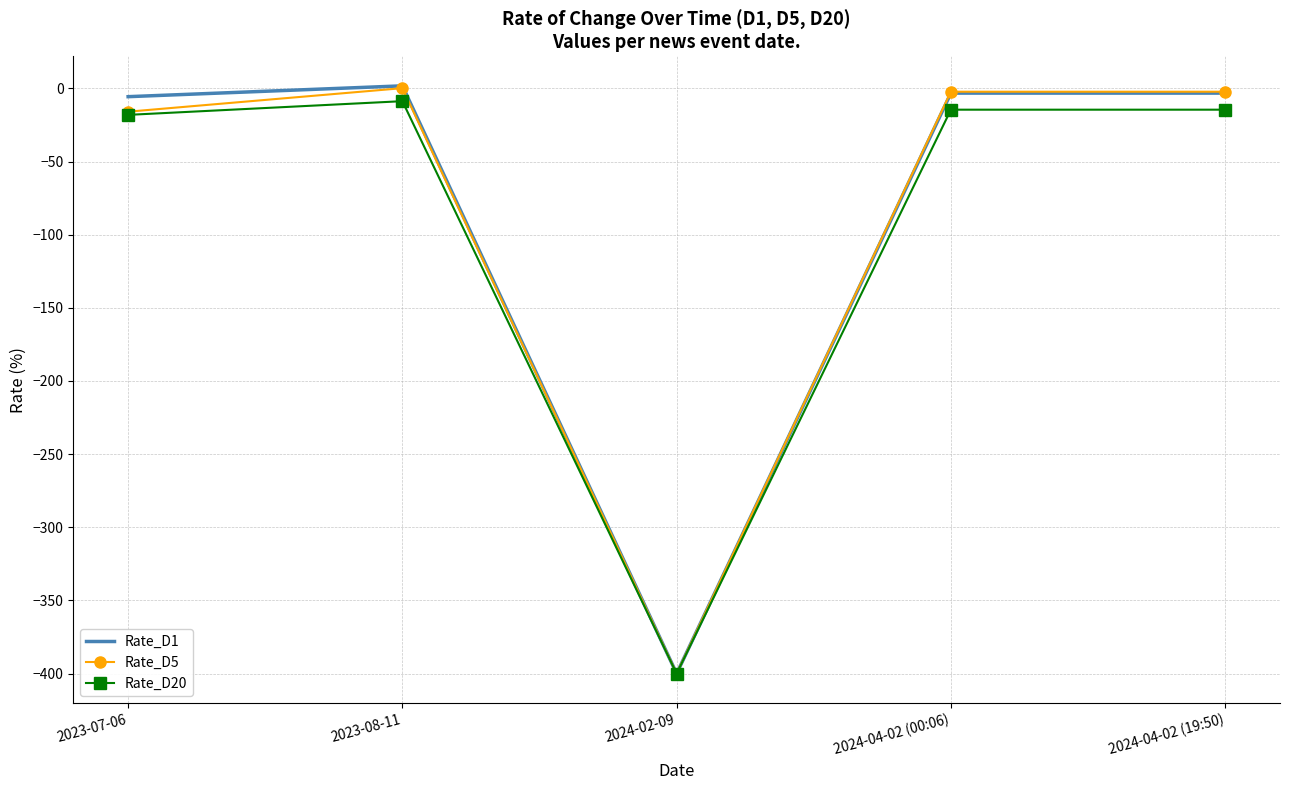

Which label corresponds to the smallest value in the chart?

2024-02-09